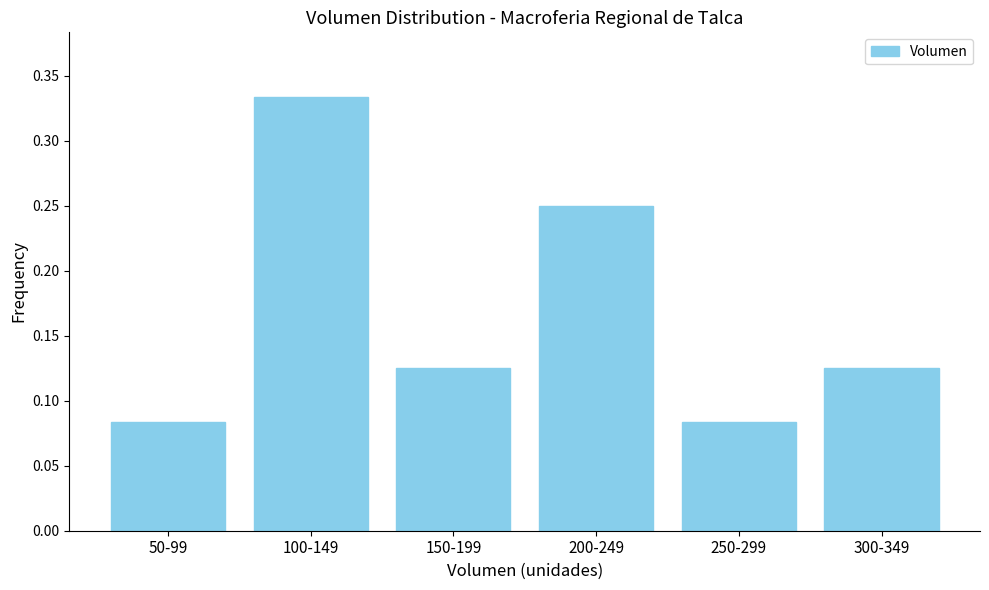

What is the label of the 6th bar from the left?

300-349